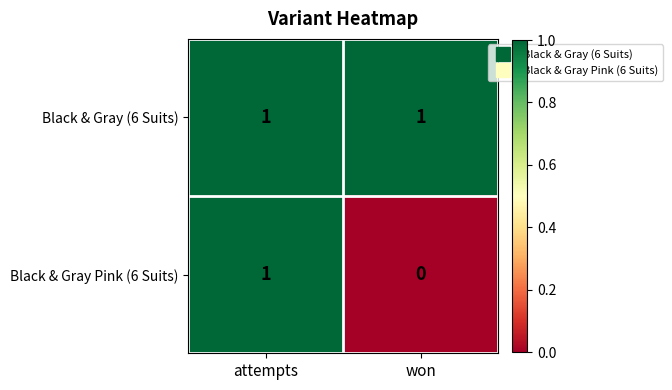

Rank the series at won from highest to lowest value.

Black & Gray (6 Suits), Black & Gray Pink (6 Suits)